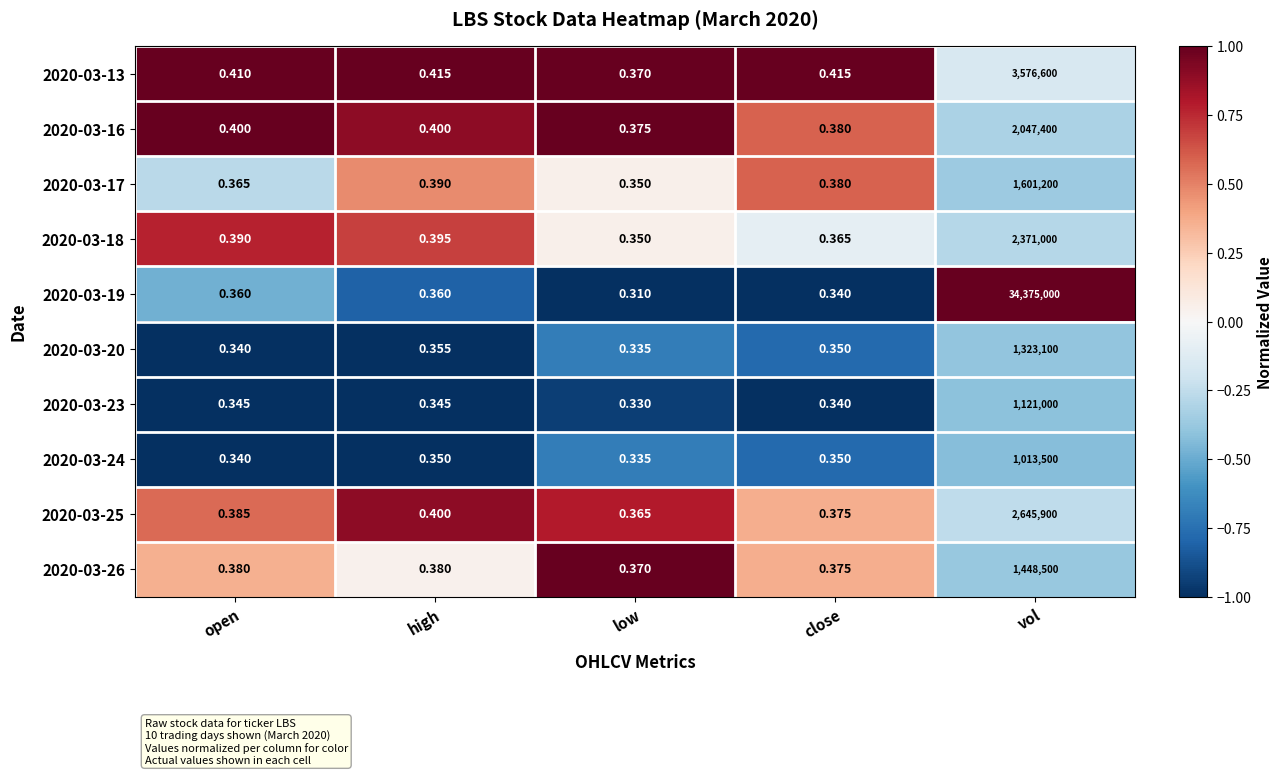

Which series has the widest spread of values?

2020-03-19